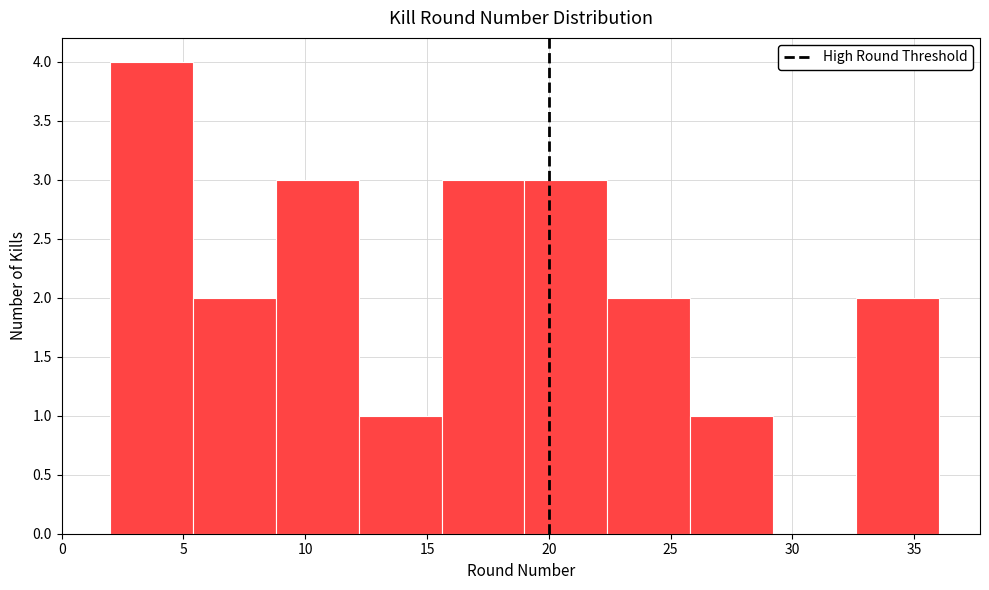

How tall is the bar that spans 2.0 to 5.4 on the x-axis? Neither the bar edges nor the heights are printed on the chart, so give them approximately, as read against the axes.

4